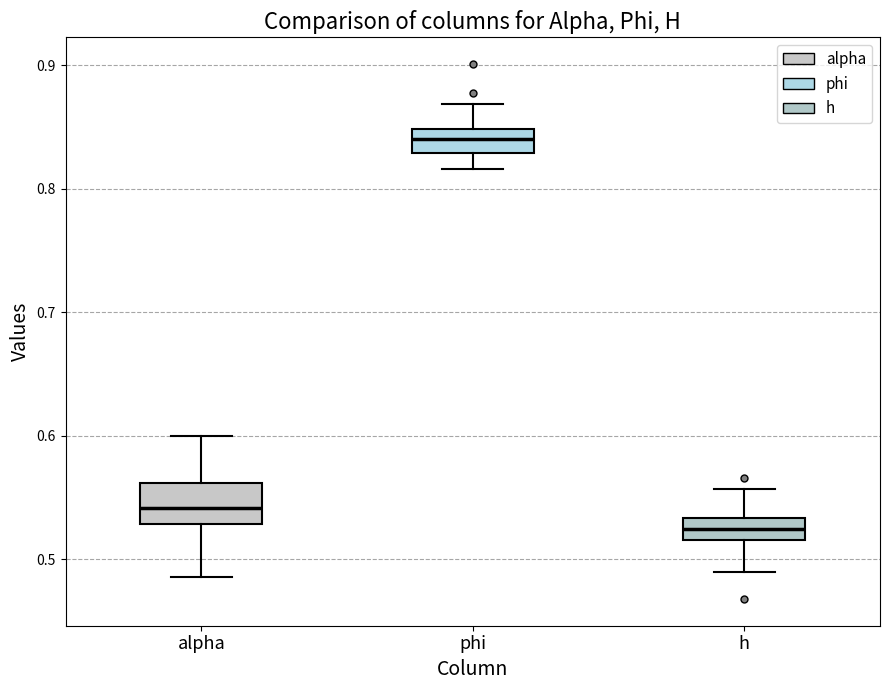

Comparing the boxes themselves (not the whiskers), which one is the tallest?

alpha